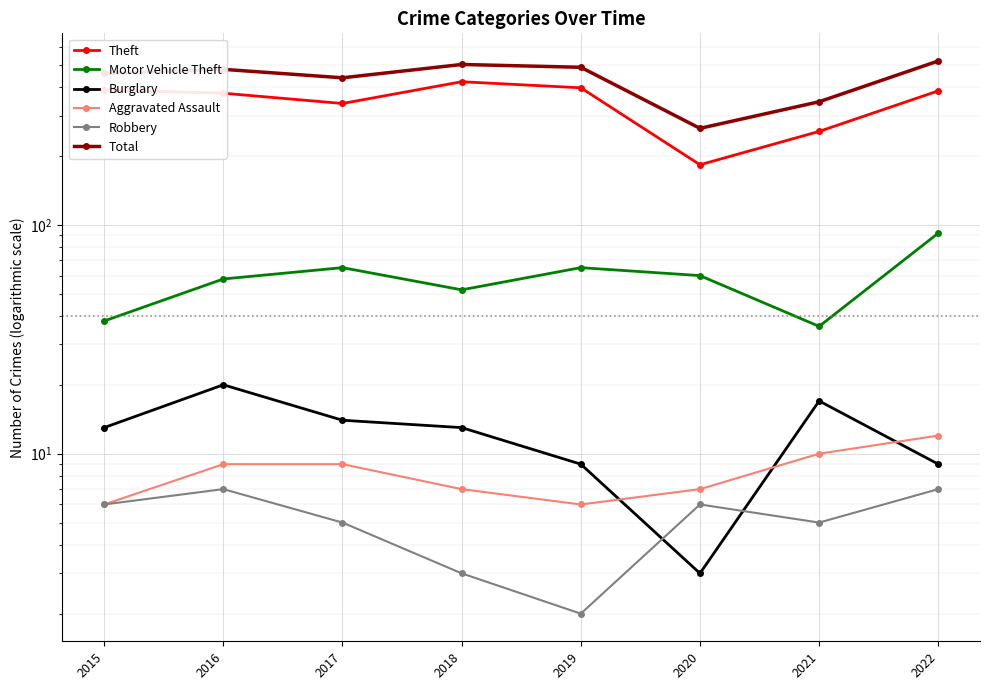

Which series has the widest spread of values?

Total